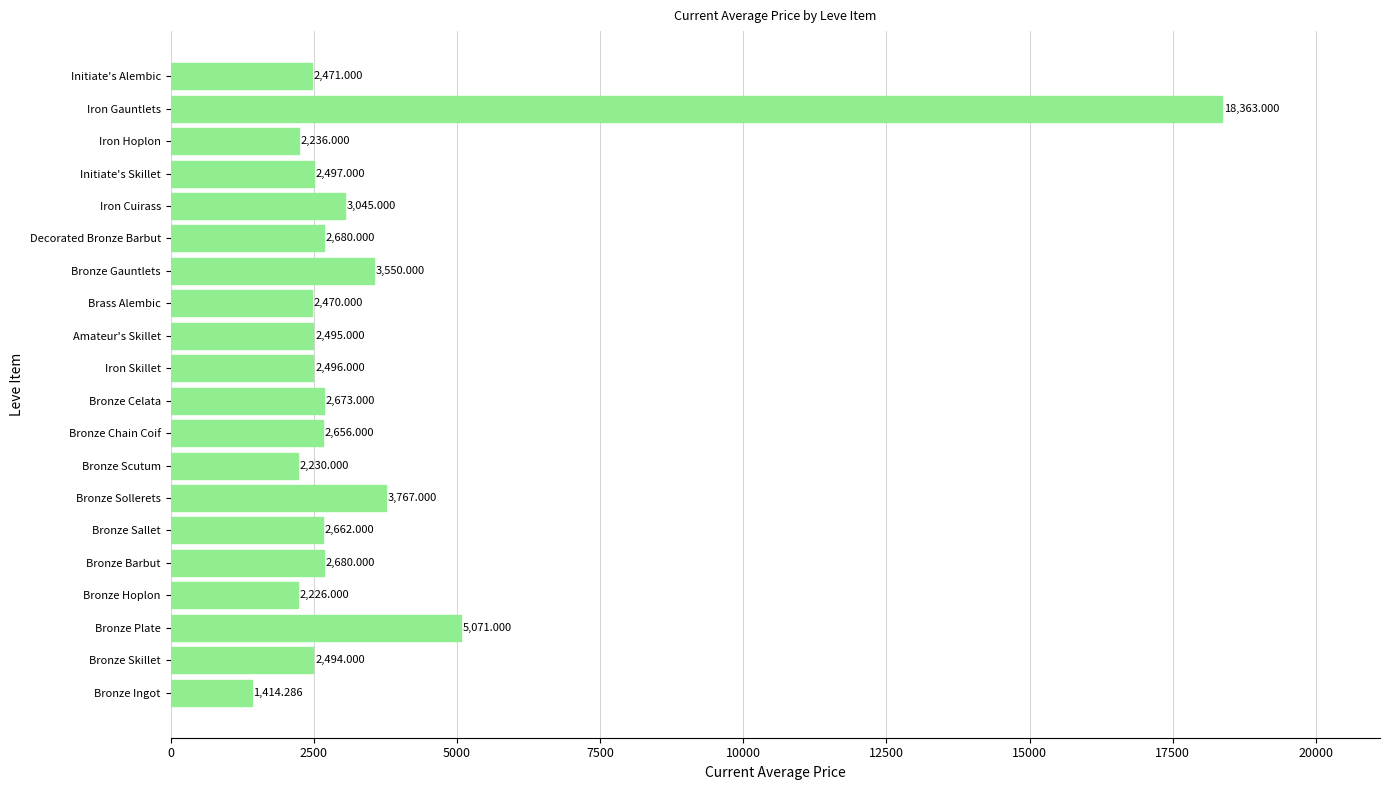

At which category does the chart reach its minimum across all series?

Bronze Ingot